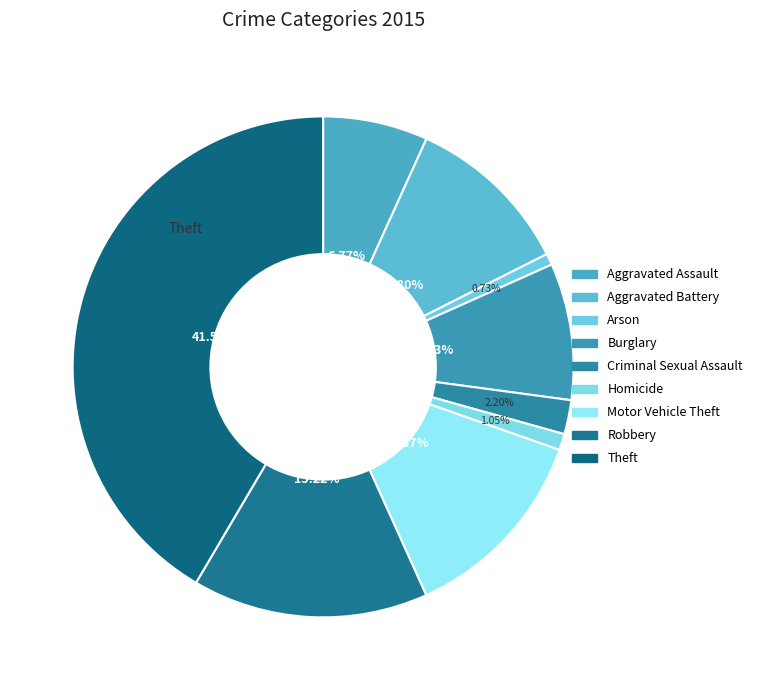

Is it true that Burglary is 9% of the pie?

True